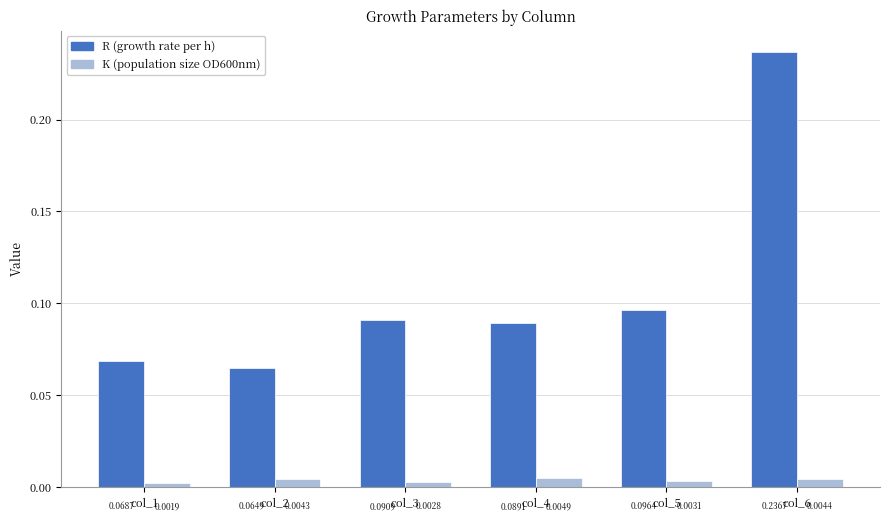

At how many categories does at least one series exceed 0?

6